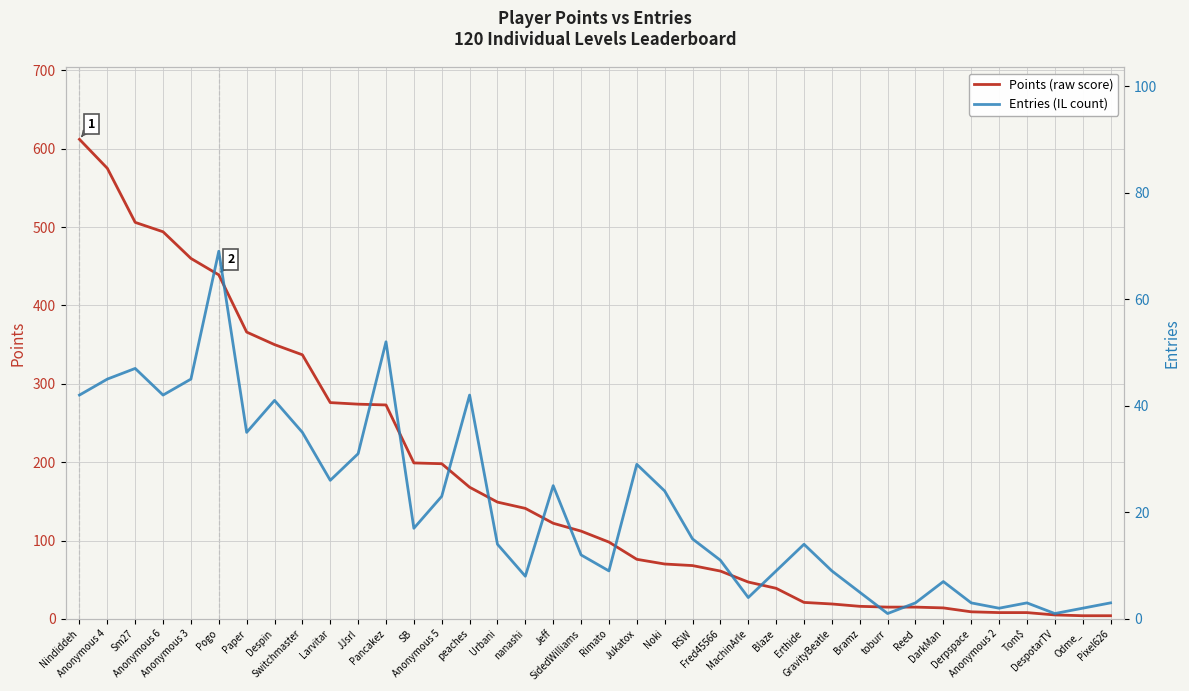

Which category has the lowest value in the Points (raw score) series?

Odme_